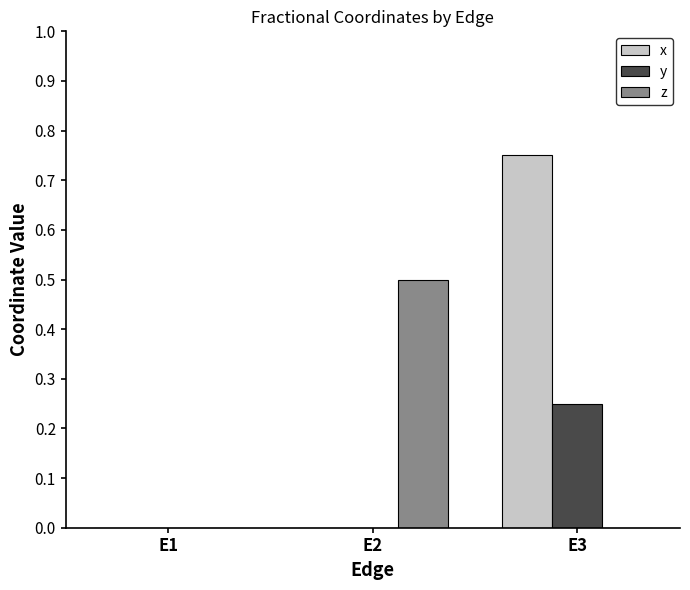

True or false: x has a value of 0.2 at E3.

False